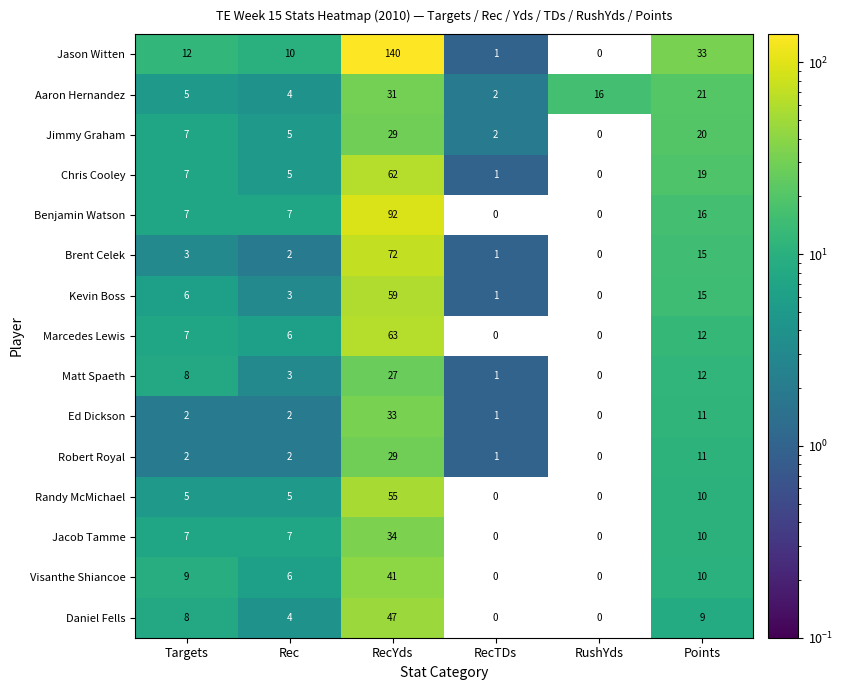

List the labels in order of Aaron Hernandez value, largest first.

RecYds, Points, RushYds, Targets, Rec, RecTDs